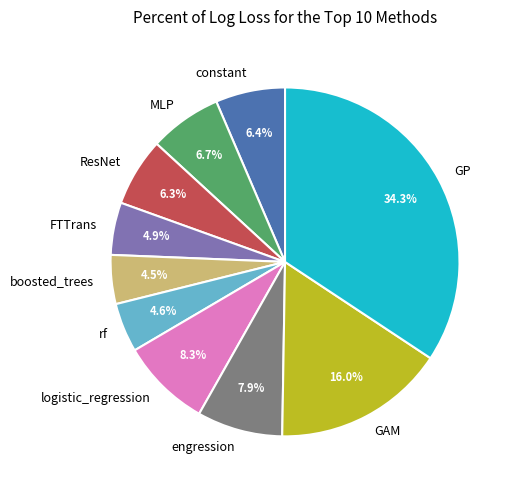

What portion of the pie excludes logistic_regression?

91.7%